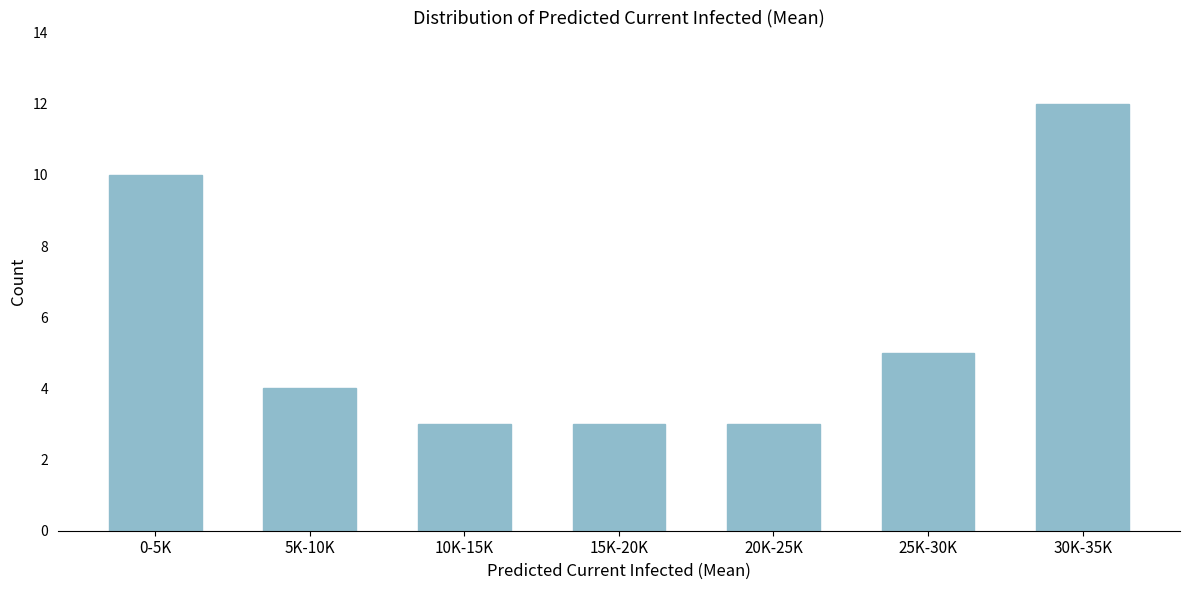

Reading left to right, list all the values displayed in this chart.

0-5K=10	5K-10K=4	10K-15K=3	15K-20K=3	20K-25K=3	25K-30K=5	30K-35K=12